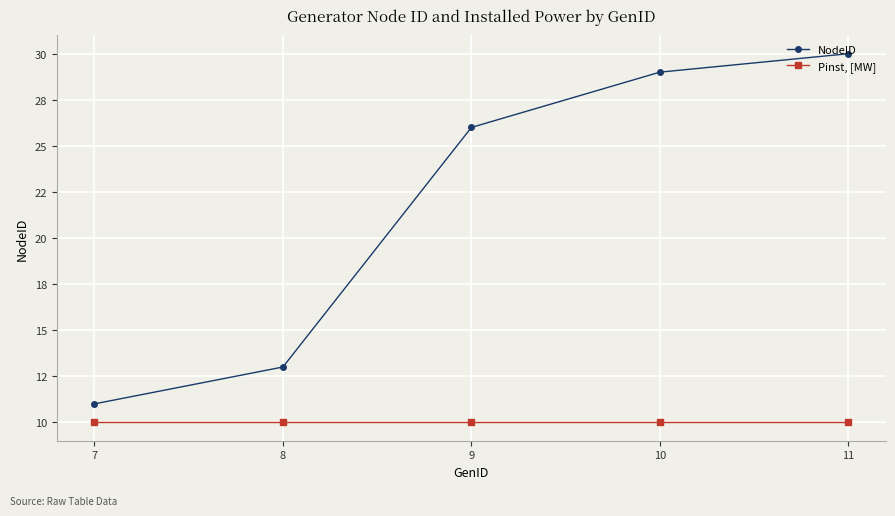

What is the total value across all series at 7?

21